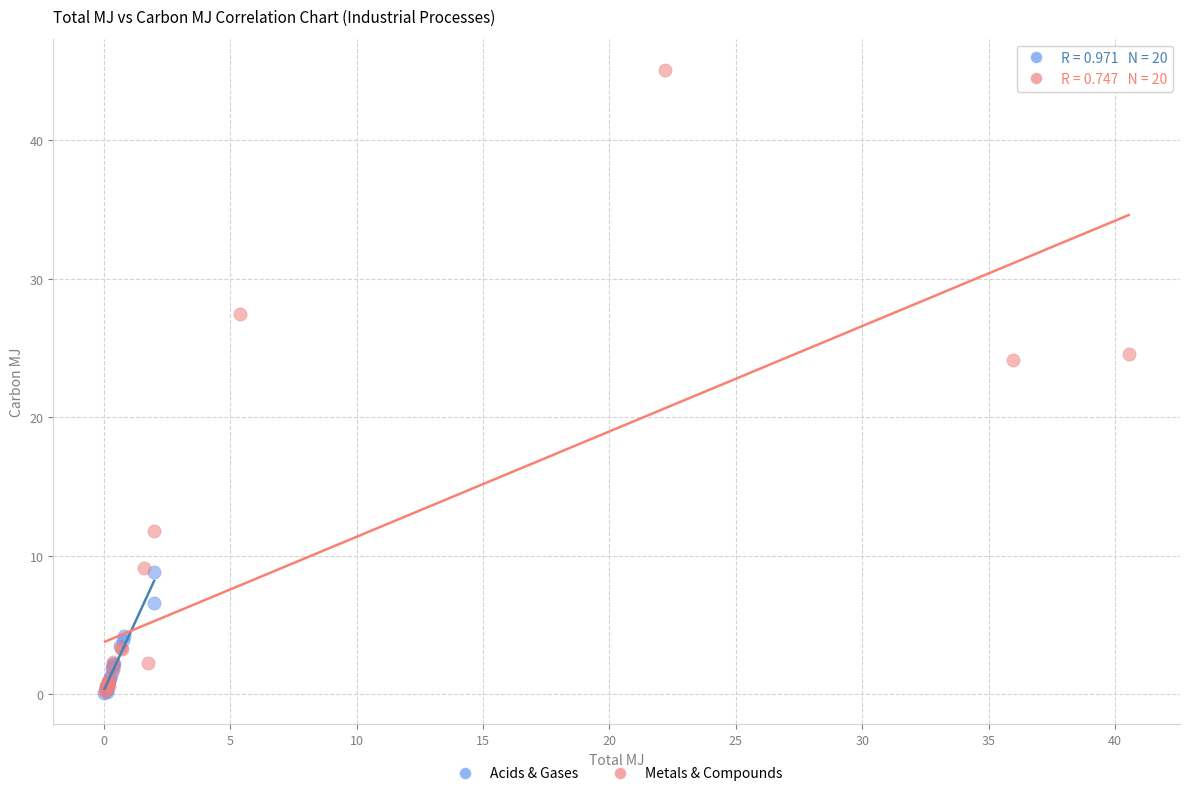

Which series has the widest spread of Y values?

Metals & Compounds